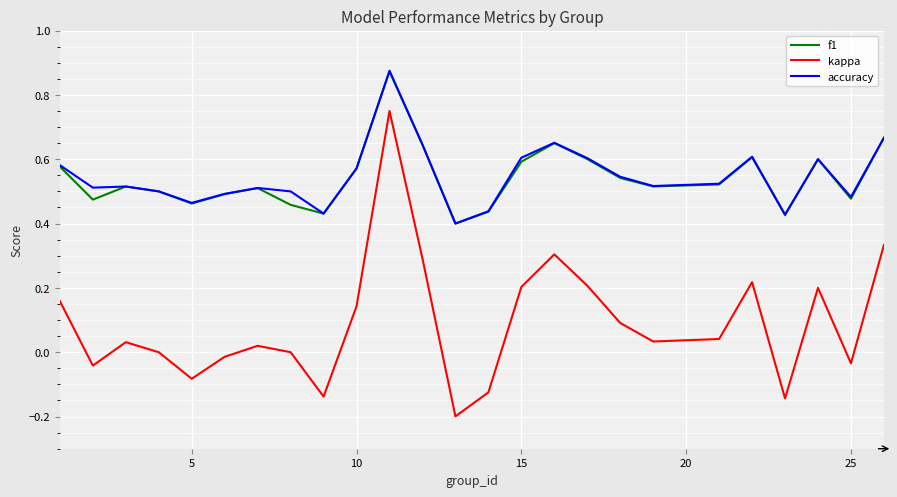

Which series has the largest range (max minus min)?

kappa